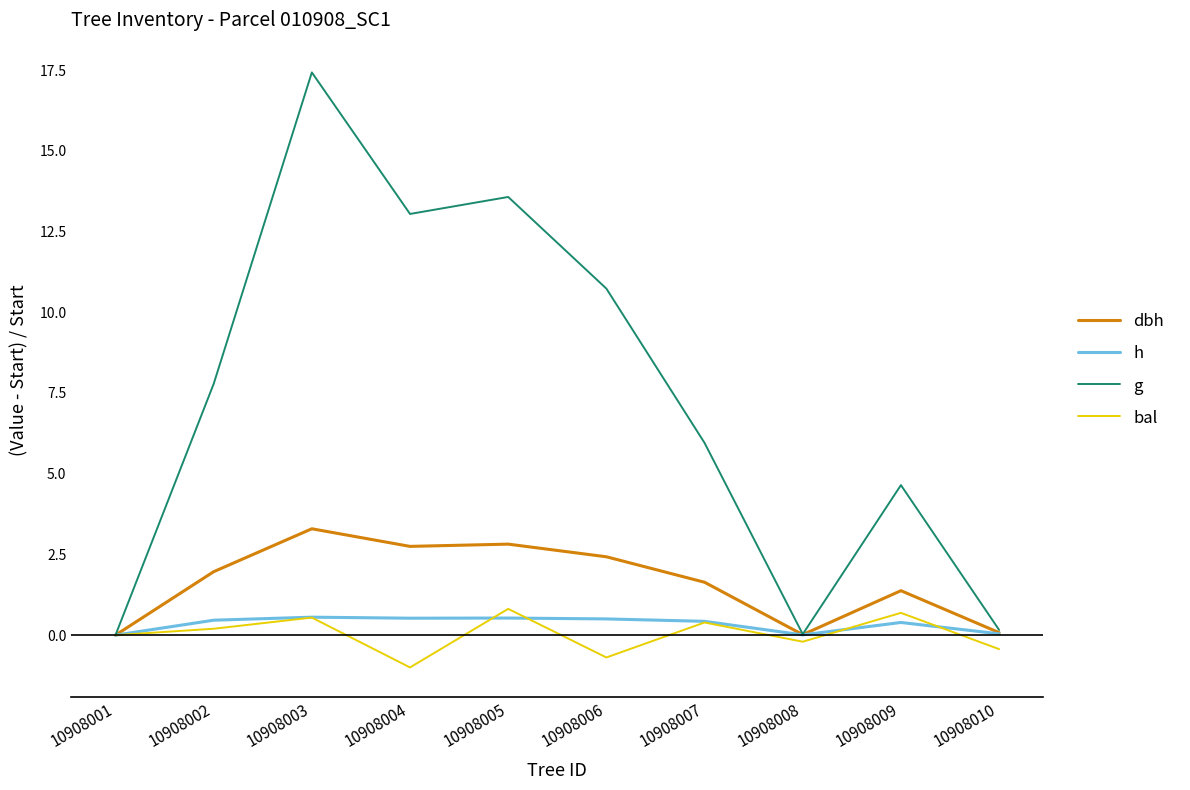

The value of h at 10908002 is 0.5. True or false?

True